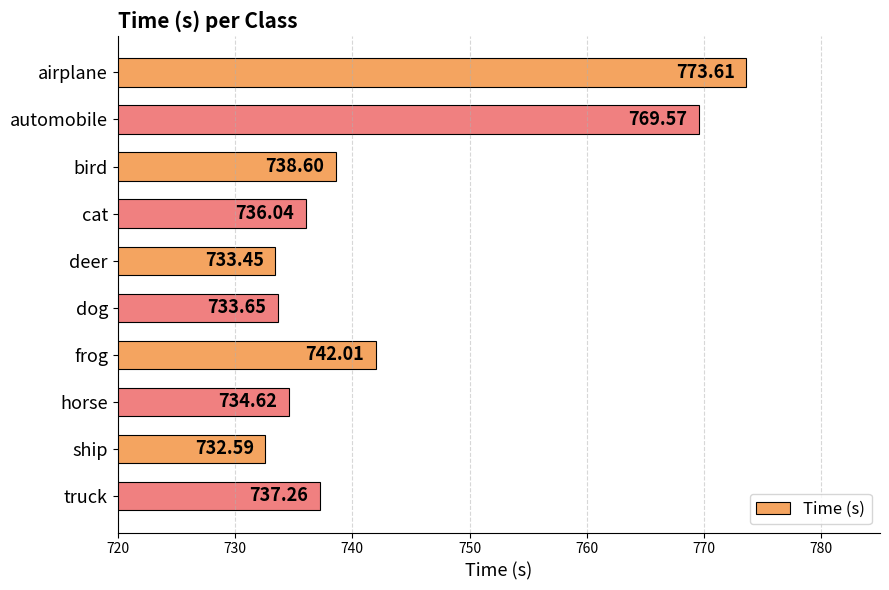

What is the sum of all values?

7431.4